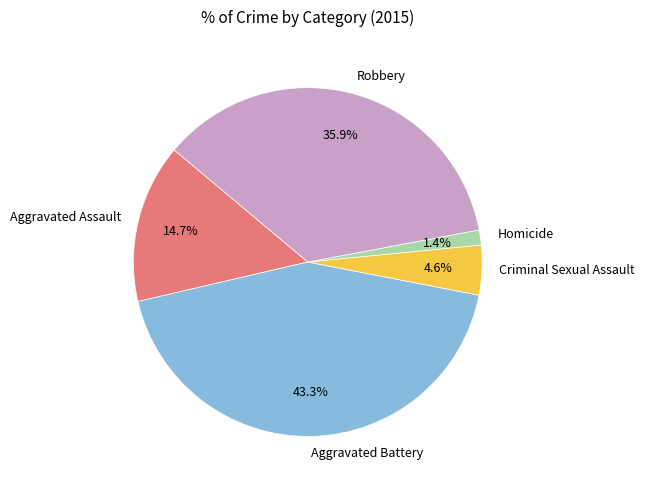

What percentage is the Aggravated Battery slice, to the nearest percent?

43%